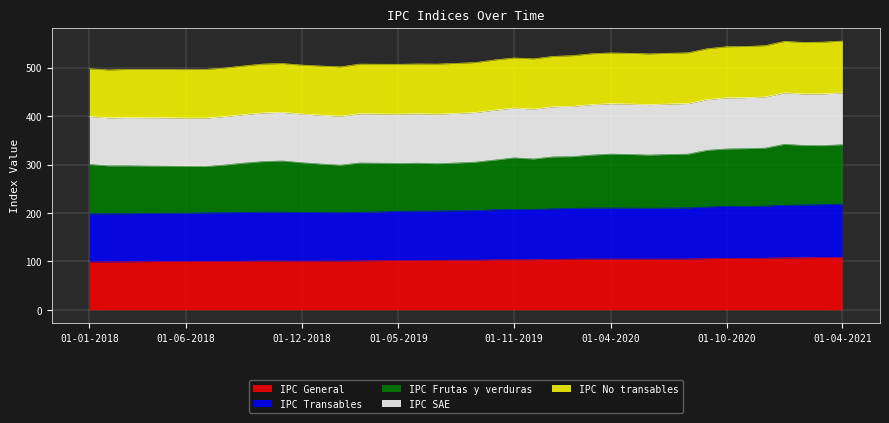

What is the maximum value for IPC General?

108.5